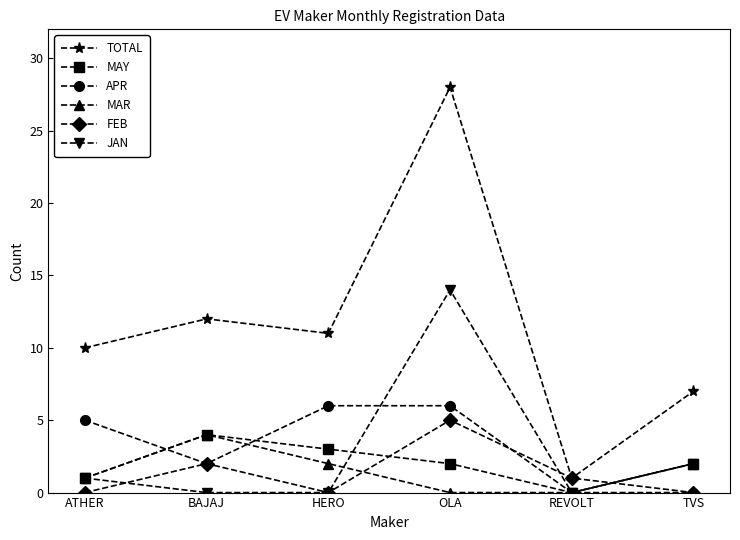

True or false: JAN has a value of 24 at OLA.

False